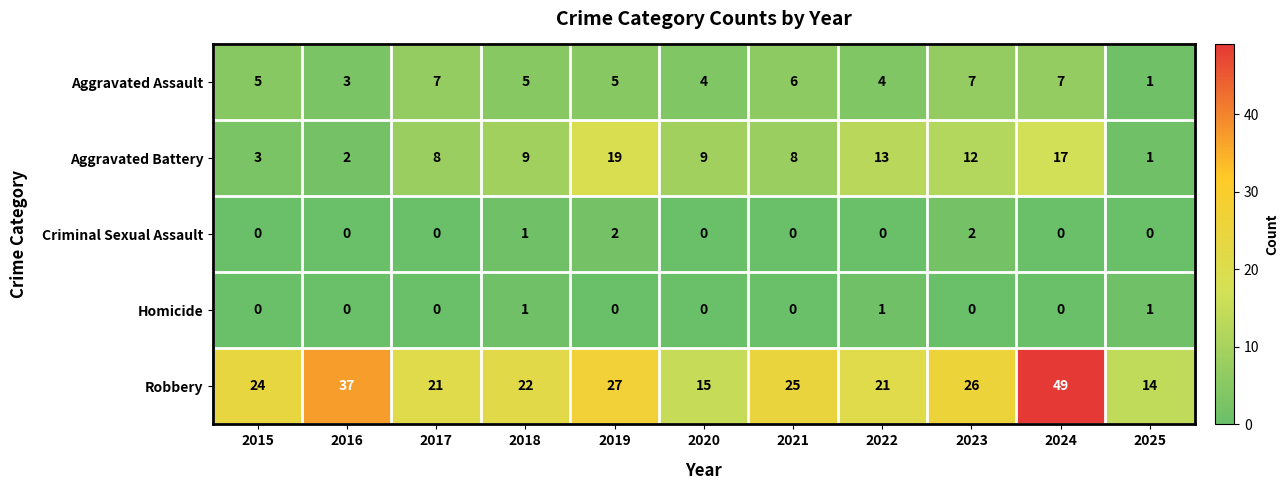

Rank the series at 2023 from highest to lowest value.

Robbery, Aggravated Battery, Aggravated Assault, Criminal Sexual Assault, Homicide